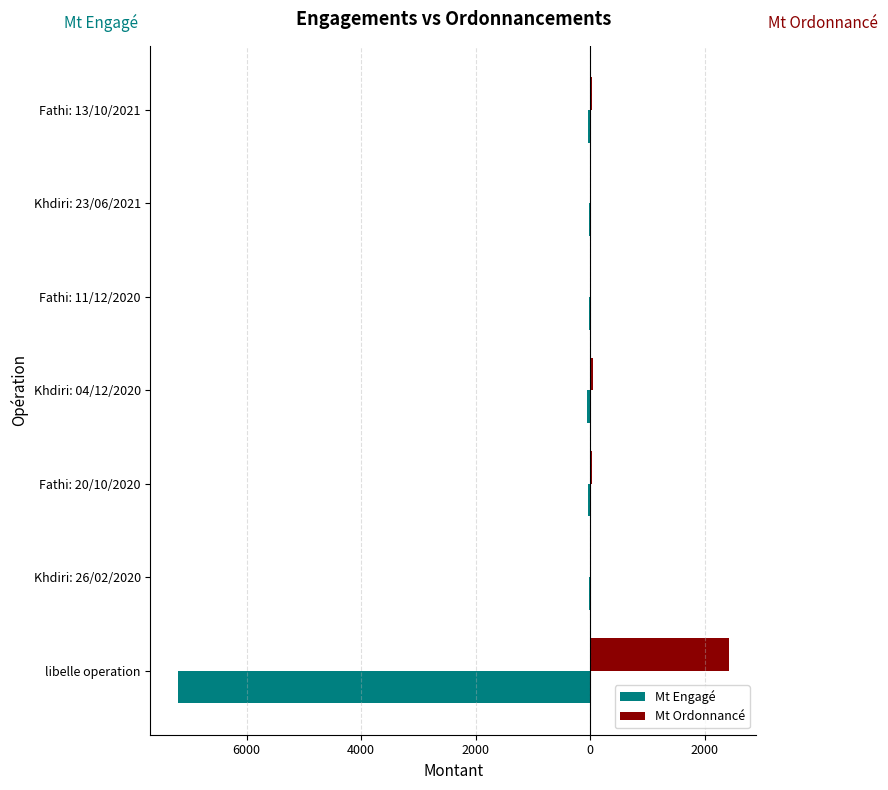

What are all the series names shown in the legend?

Mt Engagé, Mt Ordonnancé